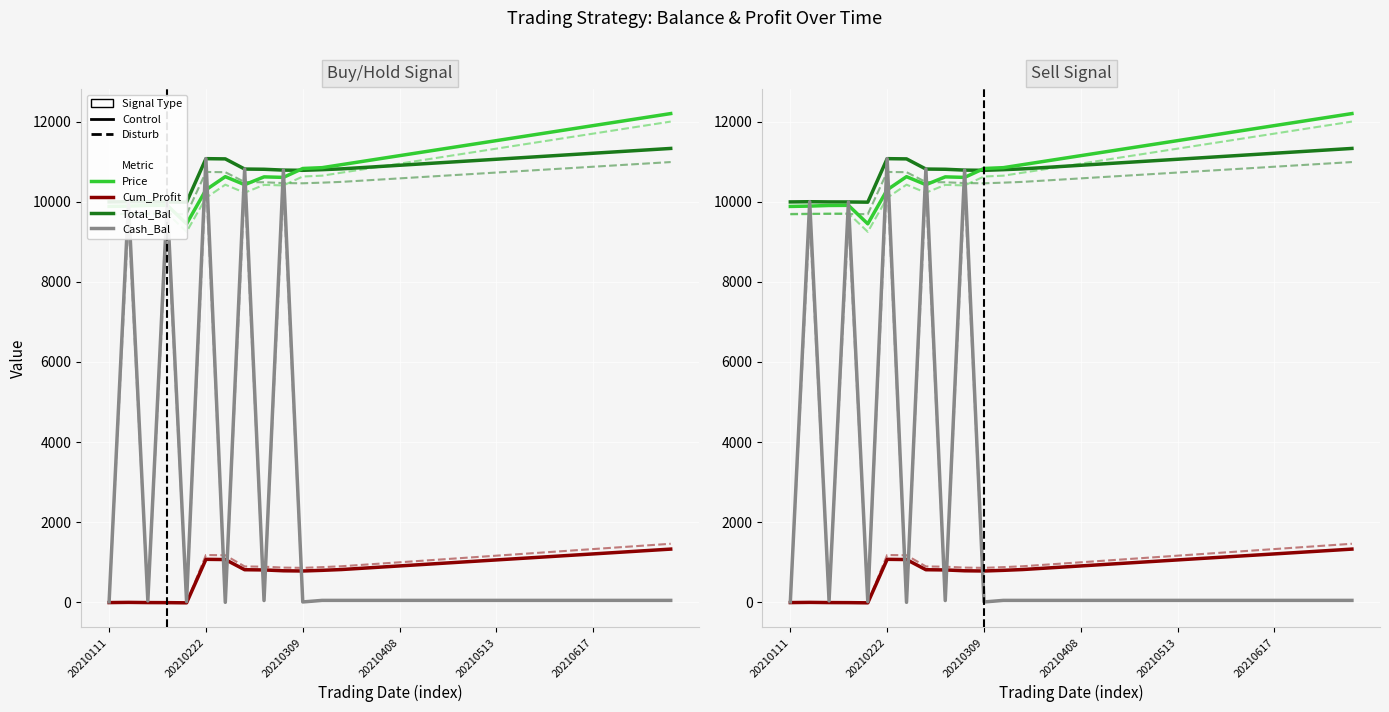

What is the value of the Cash_Bal point at the 18th from the left?

50.0